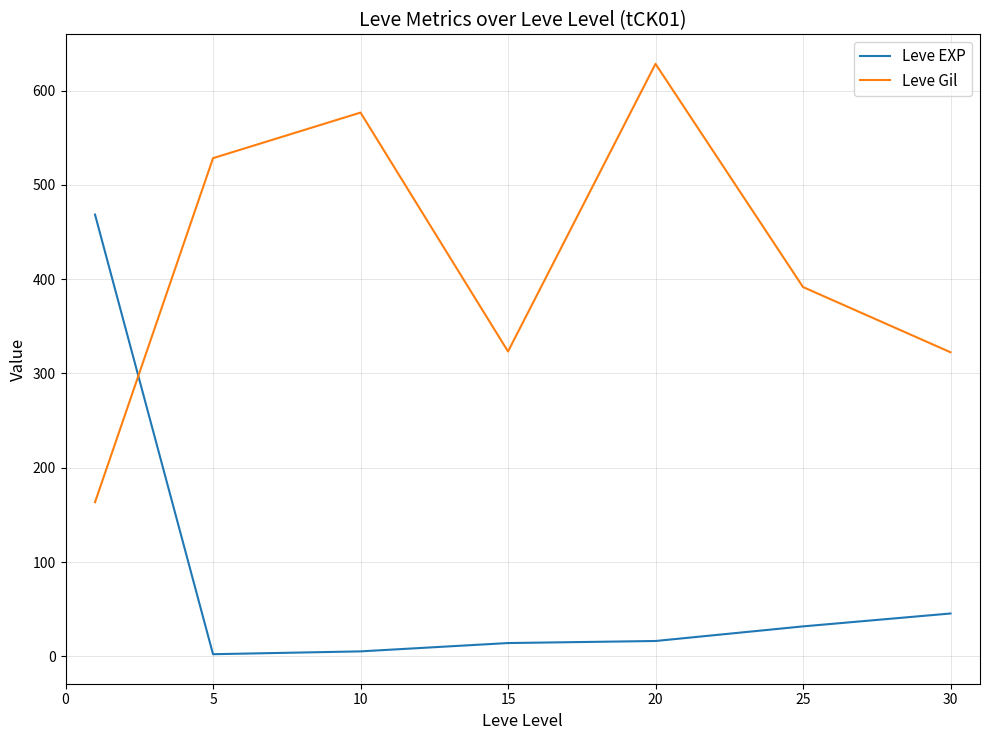

What is the average value of the Leve EXP series?

83.4